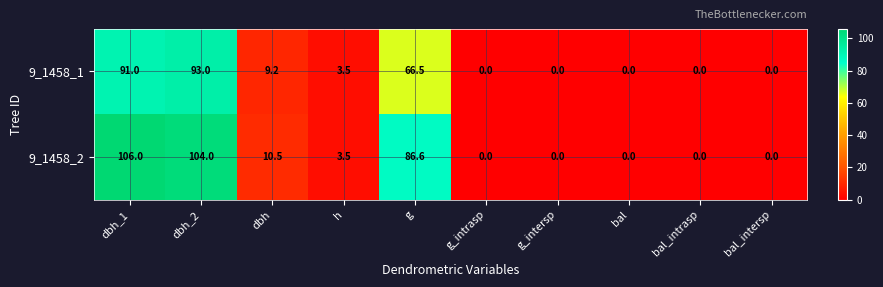

What is the maximum value shown in the chart?

106.0